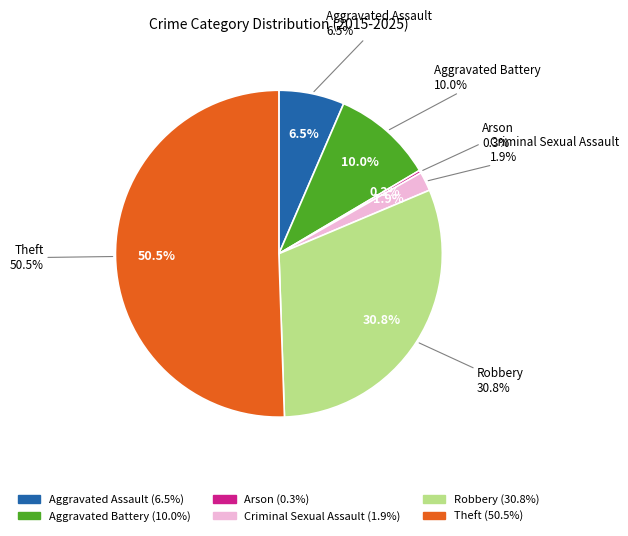

Which category has the biggest portion of the pie?

Theft